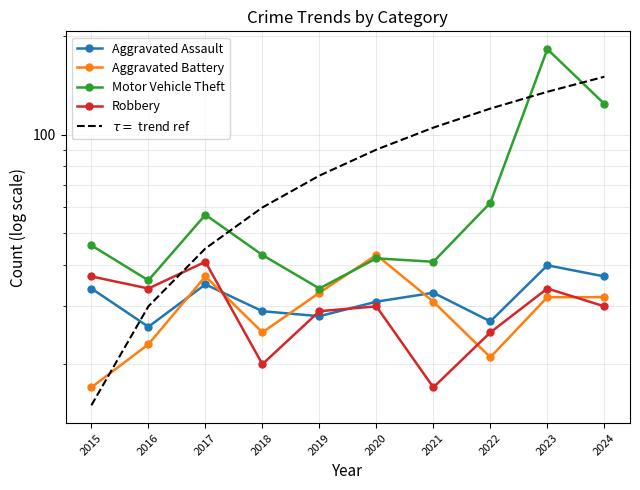

How many lines are shown in the chart?

5